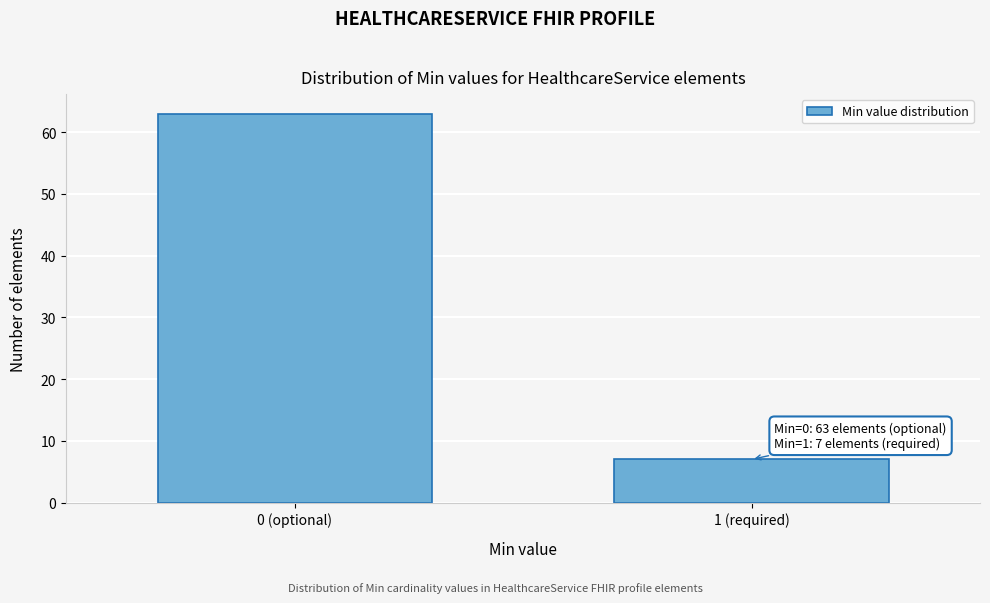

Reading left to right, transcribe all the data shown in this chart.

63	7